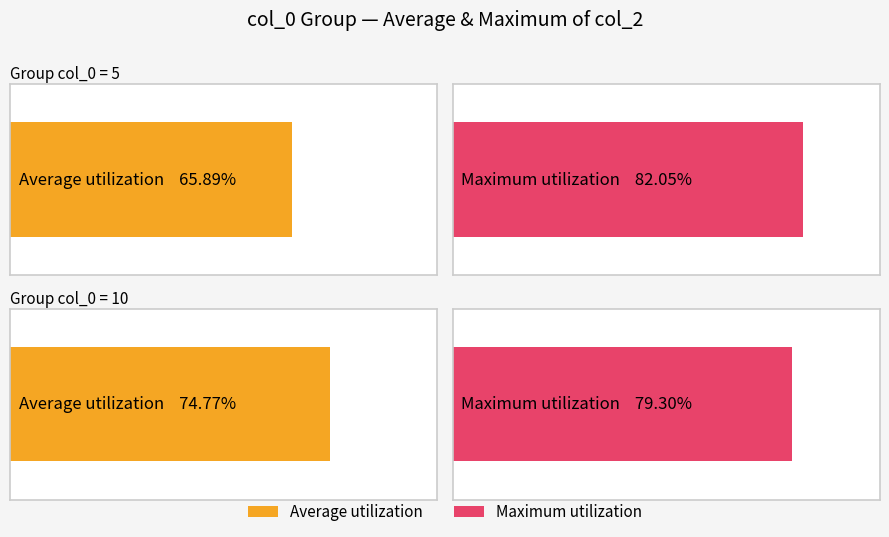

Which series has the largest total across all categories?

Maximum utilization